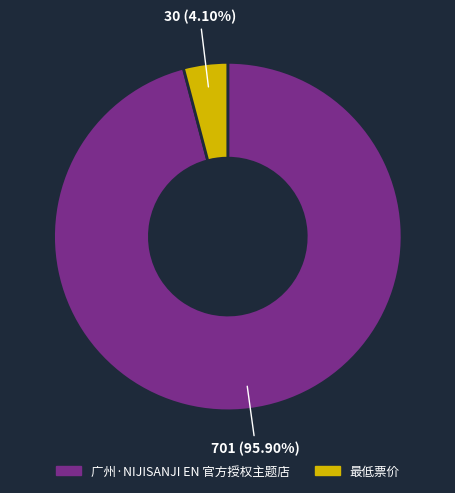

How much of the chart is everything except 广州·NIJISANJI EN 官方授权主题店?

4.1%